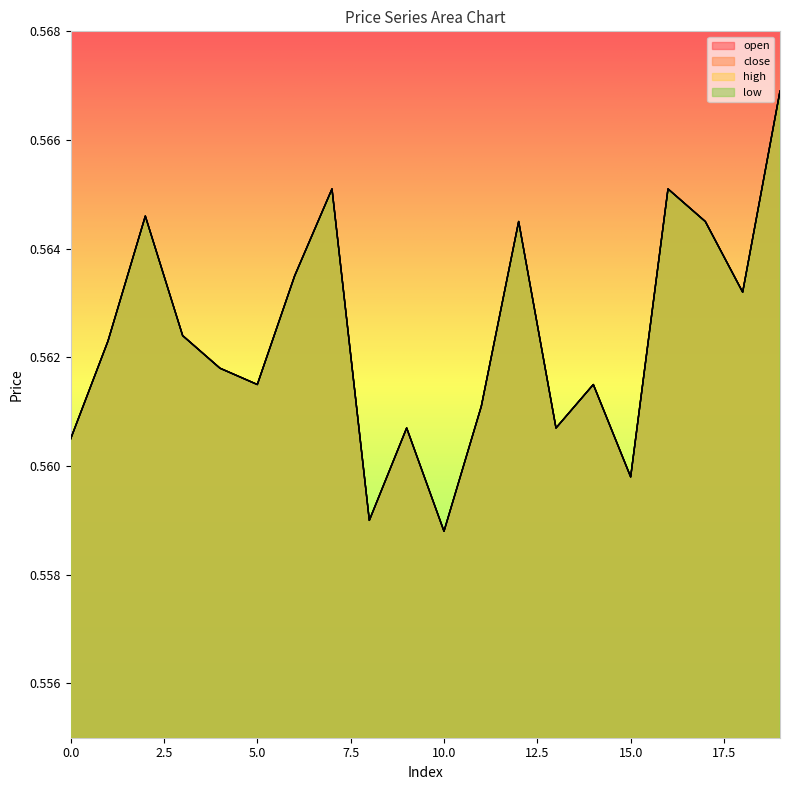

How many lines are shown in the chart?

4